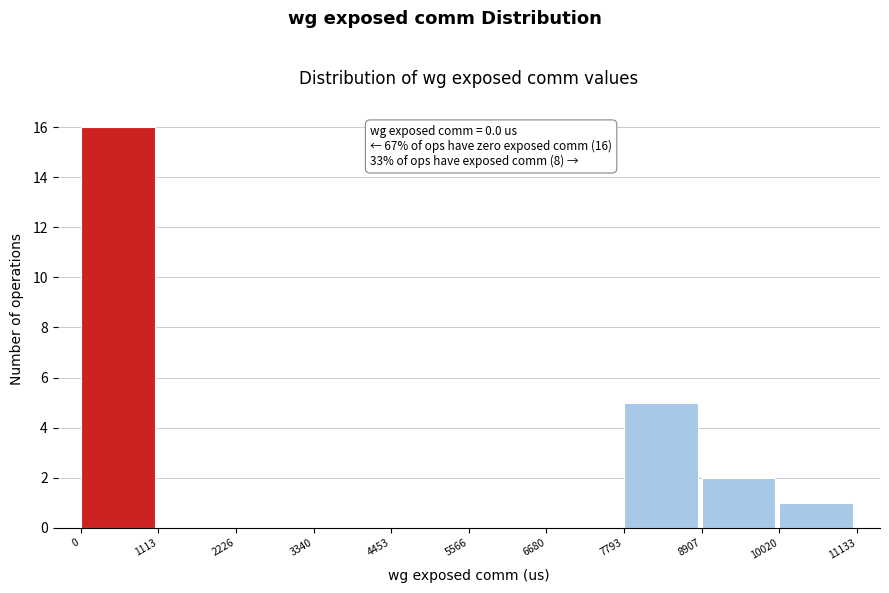

Which range on the x-axis has the tallest bar?

0 to 1113